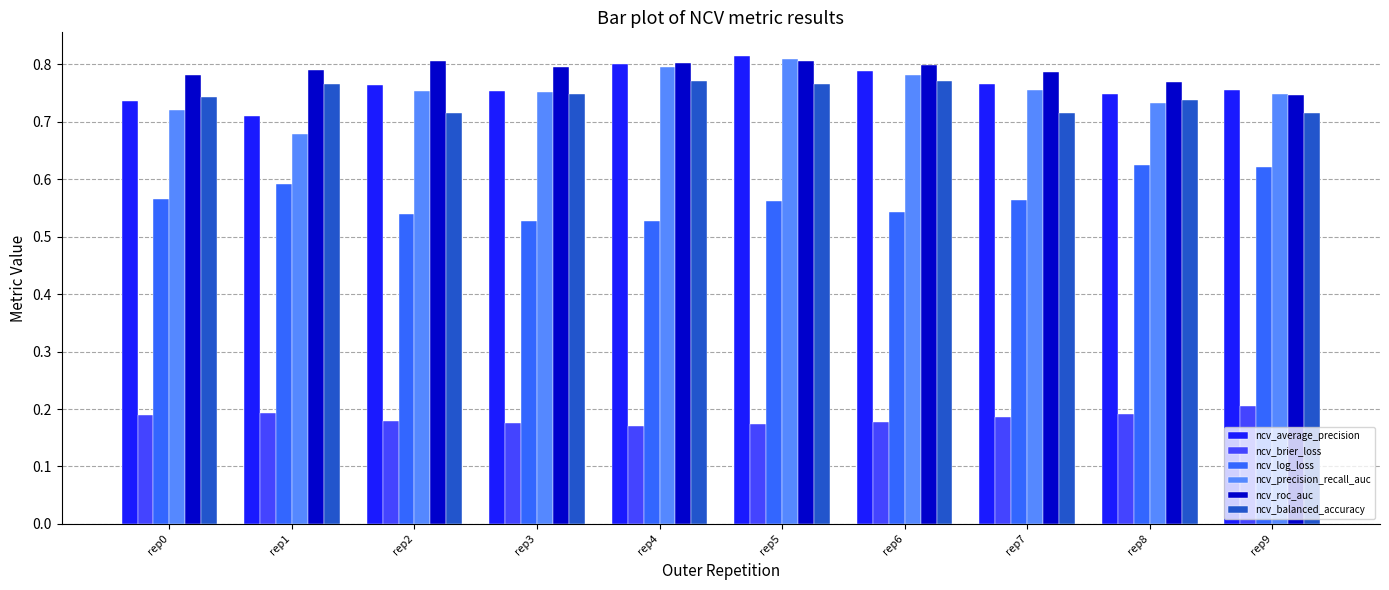

How many ncv_brier_loss values are between 0 and 1?

10